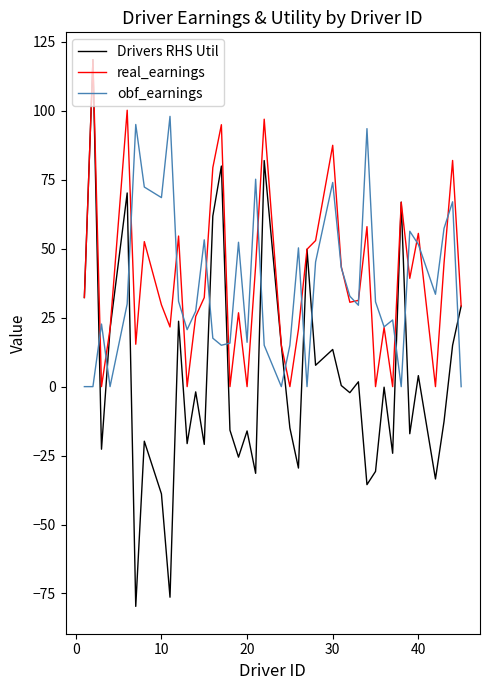

How many intersections are there between Drivers RHS Util and obf_earnings?

12